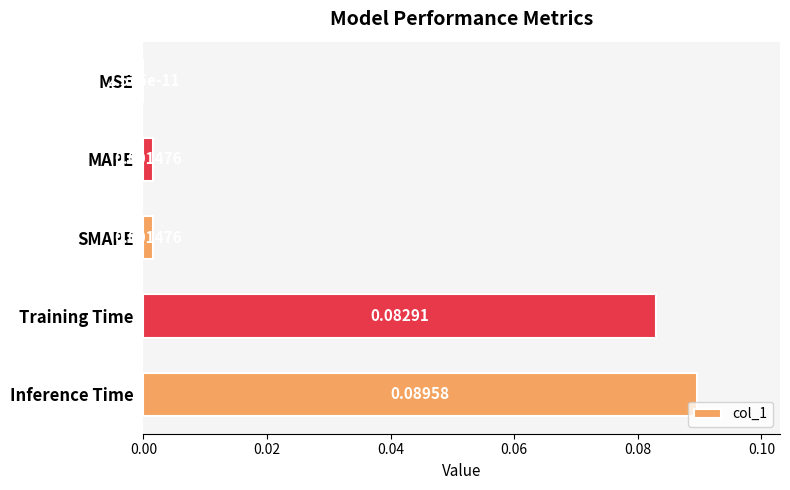

At which category does the chart reach its peak across all series?

Inference Time